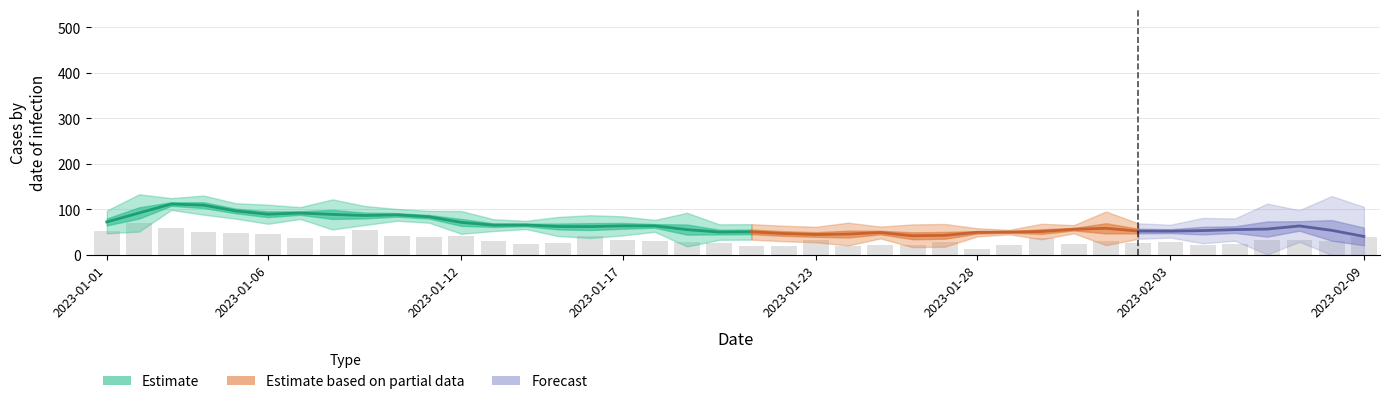

How many categories are shown in the chart?

40